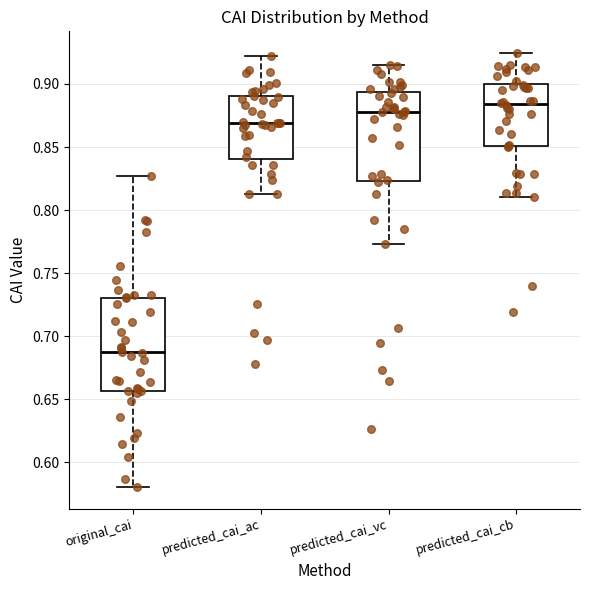

Reading left to right, read every box against the y-axis: the position of its median line, the range the box covers, and the ends of its whiskers. The values are not printed on the chart, so give them approximately, as read against the axis.

original_cai: median 0.685, box 0.655 to 0.730, whiskers 0.580 to 0.825
predicted_cai_ac: median 0.870, box 0.840 to 0.890, whiskers 0.815 to 0.920
predicted_cai_vc: median 0.880, box 0.825 to 0.895, whiskers 0.775 to 0.915
predicted_cai_cb: median 0.885, box 0.850 to 0.900, whiskers 0.810 to 0.925